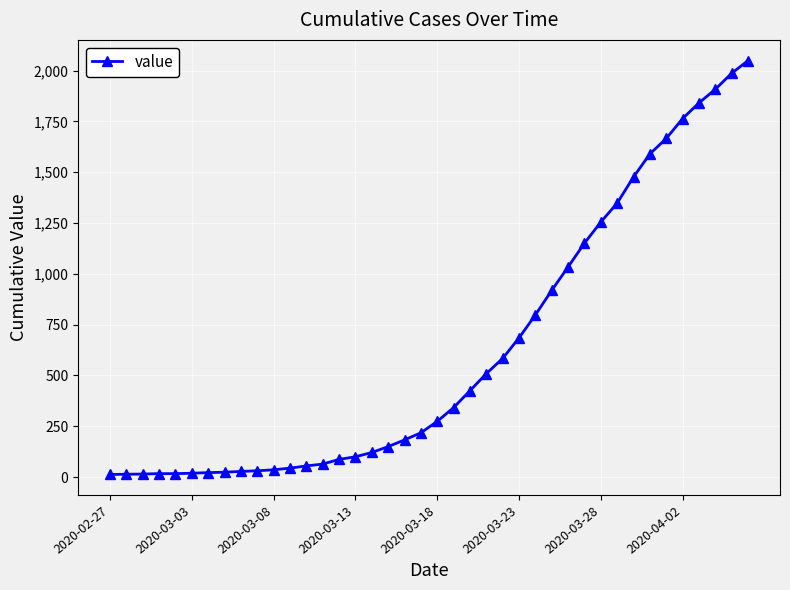

What is the difference between the maximum and minimum values?

2036